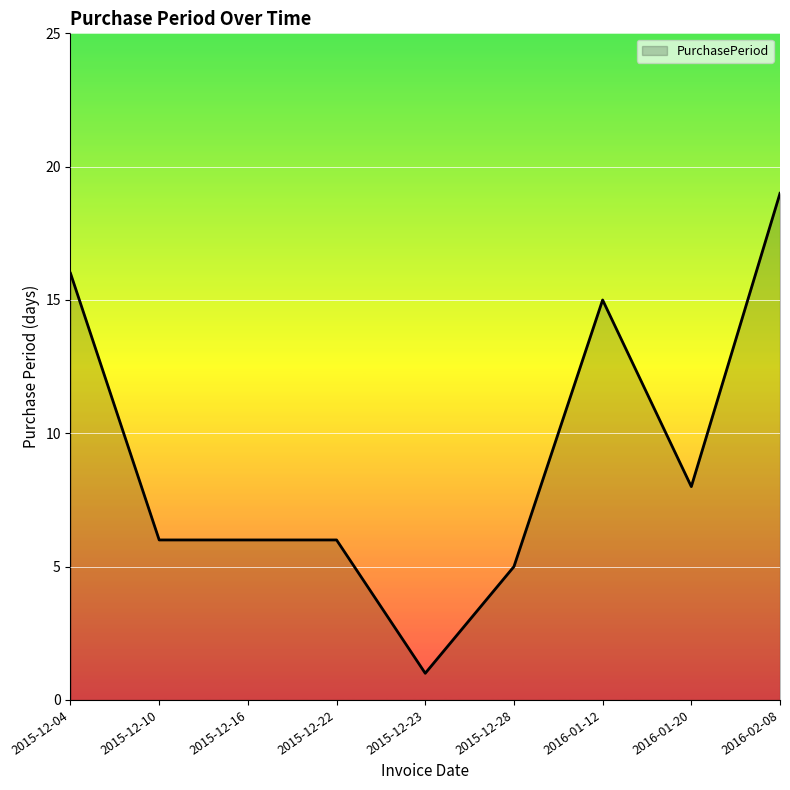

What position from the left is 2015-12-16?

3